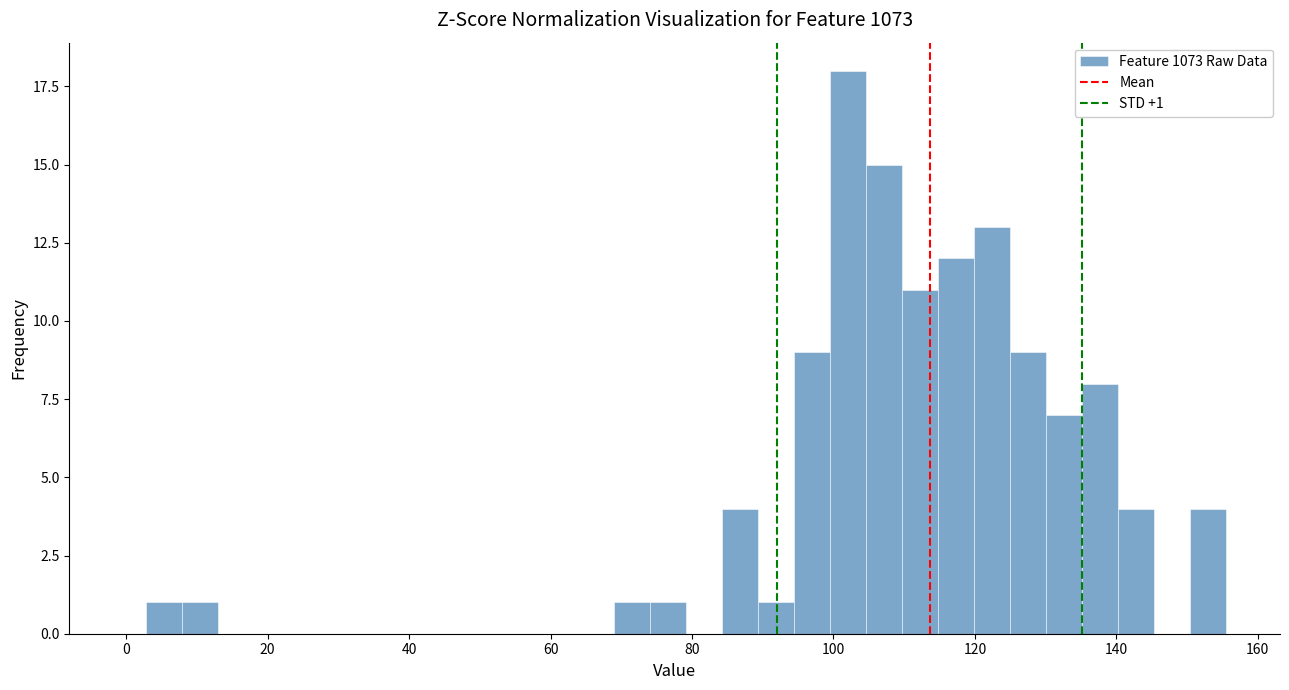

Read against the x-axis, roughly where is the centre of the tallest bar?

102